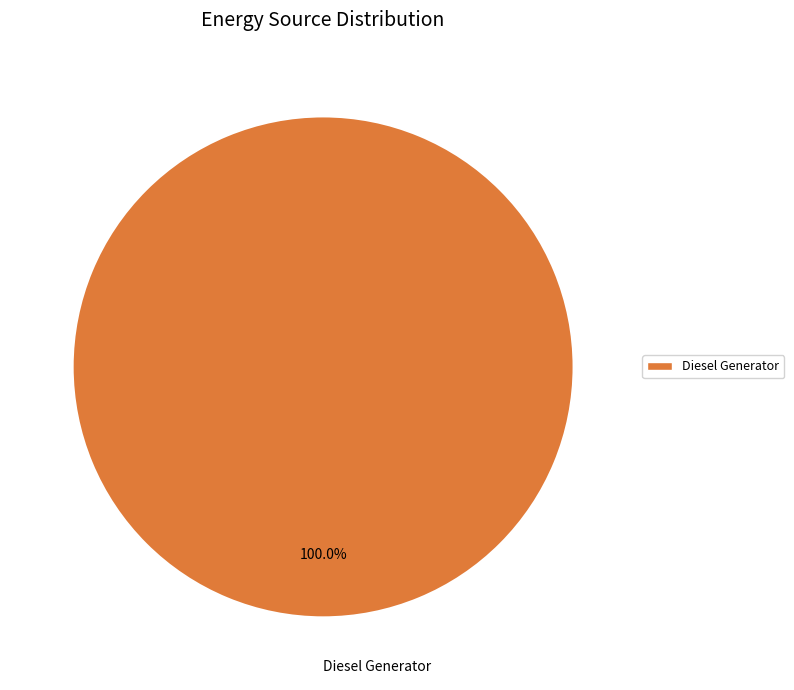

Does any single category account for the majority?

Yes